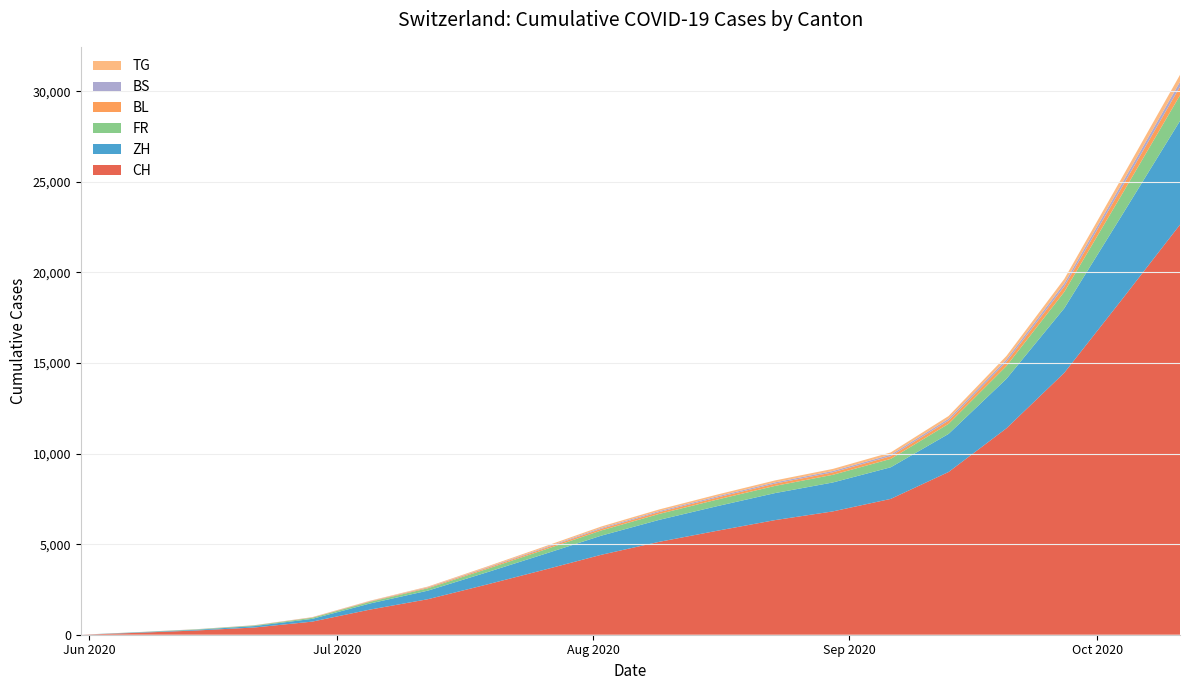

Reading left to right, transcribe all the data shown in this chart.

CH: 2020-05-31=0	2020-06-07=108	2020-06-14=235	2020-06-21=398	2020-06-28=723	2020-07-05=1388	2020-07-12=1961	2020-07-19=2756	2020-07-26=3576	2020-08-02=4415	2020-08-09=5129	2020-08-16=5739	2020-08-23=6327	2020-08-30=6808	2020-09-06=7498	2020-09-13=8984	2020-09-20=11394	2020-09-27=14460	2020-10-04=18521	2020-10-11=22637
ZH: 2020-05-31=0	2020-06-07=23	2020-06-14=38	2020-06-21=80	2020-06-28=152	2020-07-05=337	2020-07-12=473	2020-07-19=668	2020-07-26=863	2020-08-02=1056	2020-08-09=1213	2020-08-16=1358	2020-08-23=1491	2020-08-30=1597	2020-09-06=1745	2020-09-13=2102	2020-09-20=2731	2020-09-27=3563	2020-10-04=4652	2020-10-11=5728
FR: 2020-05-31=0	2020-06-07=9	2020-06-14=22	2020-06-21=32	2020-06-28=61	2020-07-05=92	2020-07-12=131	2020-07-19=183	2020-07-26=237	2020-08-02=289	2020-08-09=328	2020-08-16=363	2020-08-23=397	2020-08-30=424	2020-09-06=463	2020-09-13=556	2020-09-20=709	2020-09-27=904	2020-10-04=1155	2020-10-11=1413
BL: 2020-05-31=0	2020-06-07=3	2020-06-14=4	2020-06-21=7	2020-06-28=16	2020-07-05=27	2020-07-12=41	2020-07-19=58	2020-07-26=74	2020-08-02=91	2020-08-09=103	2020-08-16=115	2020-08-23=126	2020-08-30=135	2020-09-06=149	2020-09-13=180	2020-09-20=232	2020-09-27=300	2020-10-04=390	2020-10-11=478
BS: 2020-05-31=0	2020-06-07=4	2020-06-14=5	2020-06-21=7	2020-06-28=7	2020-07-05=12	2020-07-12=20	2020-07-19=30	2020-07-26=40	2020-08-02=51	2020-08-09=58	2020-08-16=65	2020-08-23=71	2020-08-30=76	2020-09-06=84	2020-09-13=101	2020-09-20=130	2020-09-27=167	2020-10-04=215	2020-10-11=264
TG: 2020-05-31=0	2020-06-07=0	2020-06-14=1	2020-06-21=2	2020-06-28=11	2020-07-05=21	2020-07-12=33	2020-07-19=47	2020-07-26=61	2020-08-02=75	2020-08-09=86	2020-08-16=96	2020-08-23=105	2020-08-30=113	2020-09-06=124	2020-09-13=149	2020-09-20=192	2020-09-27=246	2020-10-04=316	2020-10-11=387